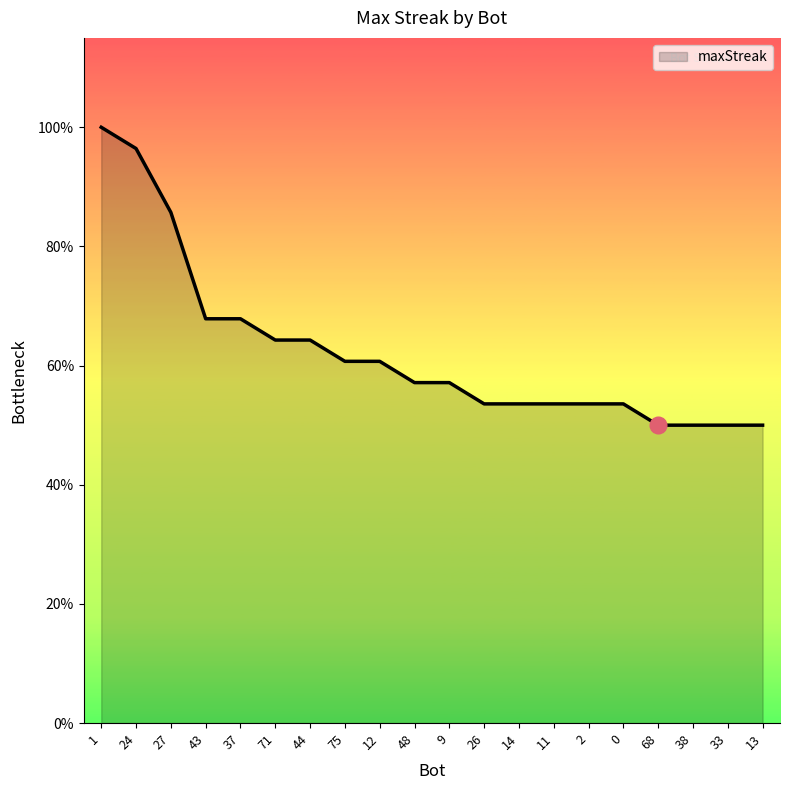

Does the chart display data point markers on the line(s)?

No